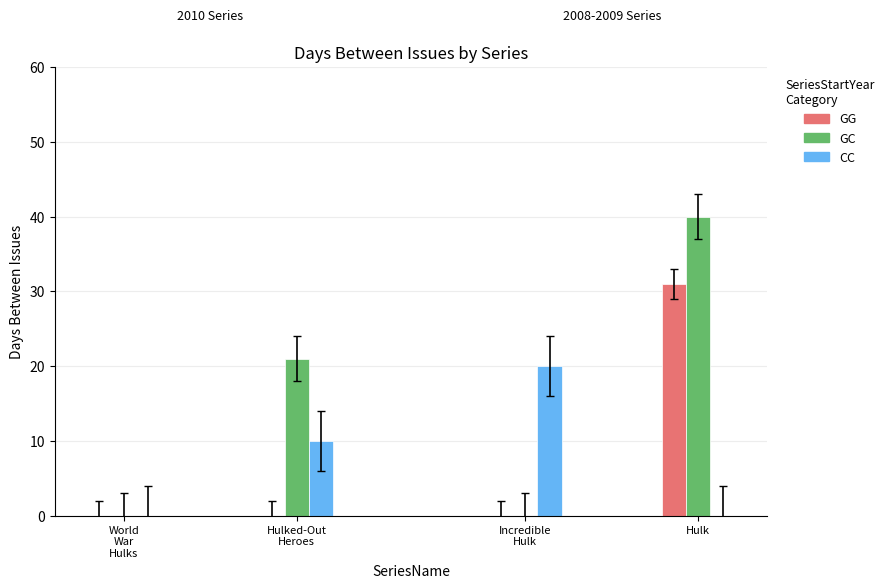

Reading left to right, transcribe all the data shown in this chart.

GG: World
War
Hulks=0	Hulked-Out
Heroes=0	Incredible
Hulk=0	Hulk=31
GC: World
War
Hulks=0	Hulked-Out
Heroes=21	Incredible
Hulk=0	Hulk=40
CC: World
War
Hulks=0	Hulked-Out
Heroes=10	Incredible
Hulk=20	Hulk=0